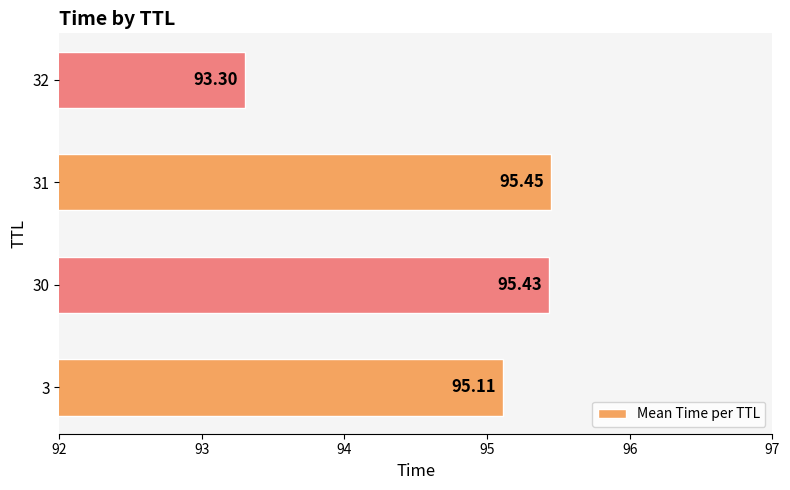

Rank the categories by value from lowest to highest.

32, 3, 30, 31